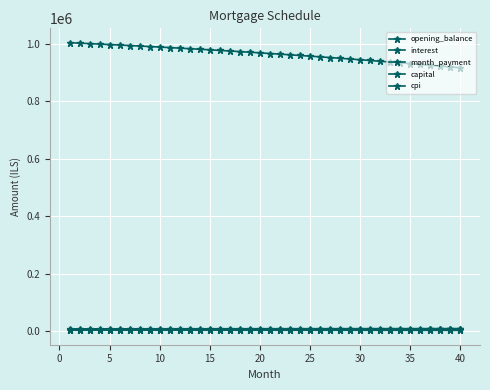

Does the chart have visible grid lines?

Yes